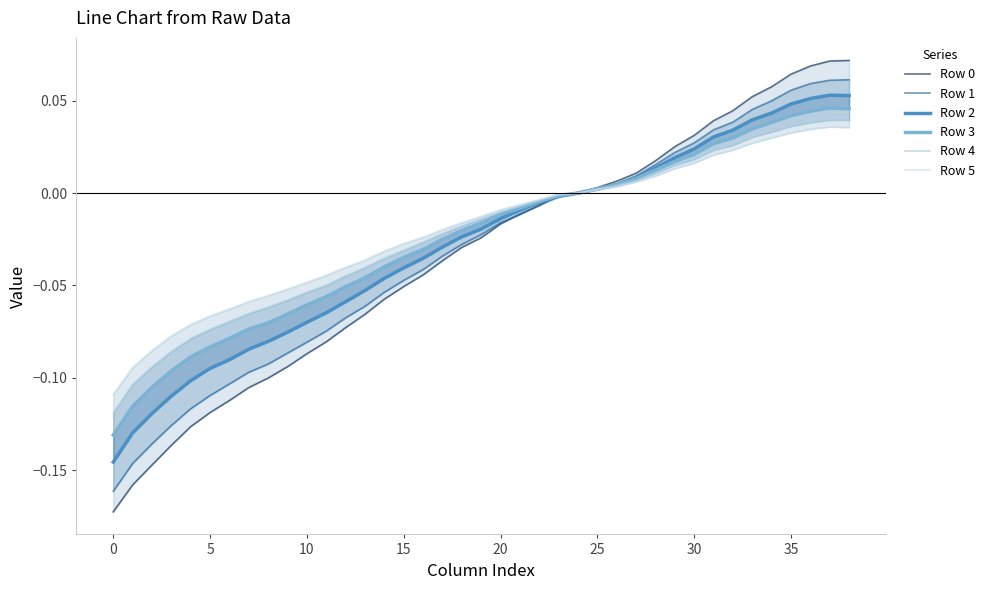

What is the lowest value of the Row 0 series?

-0.2